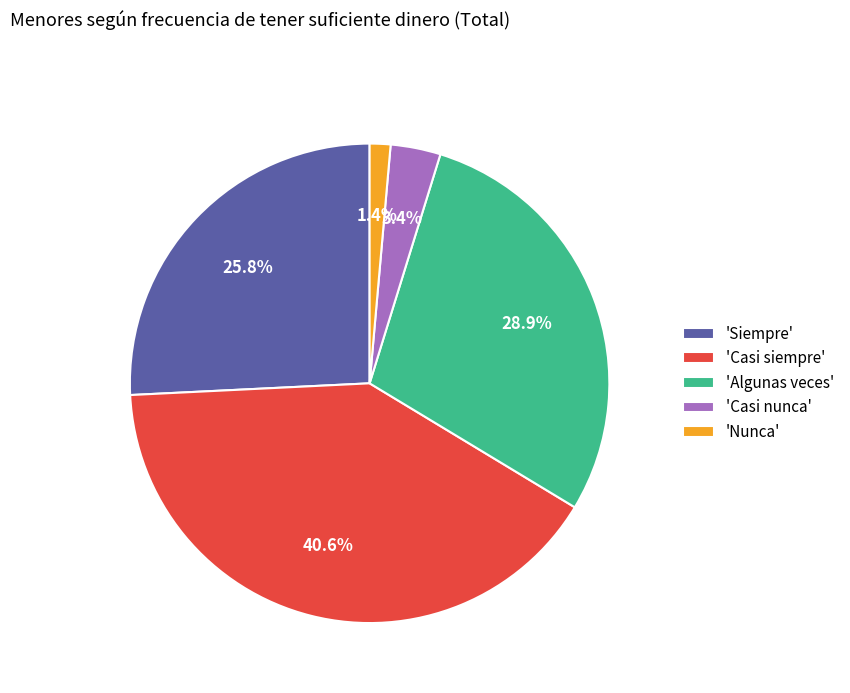

Rank the categories by value from highest to lowest.

'Casi siempre', 'Algunas veces', 'Siempre', 'Casi nunca', 'Nunca'